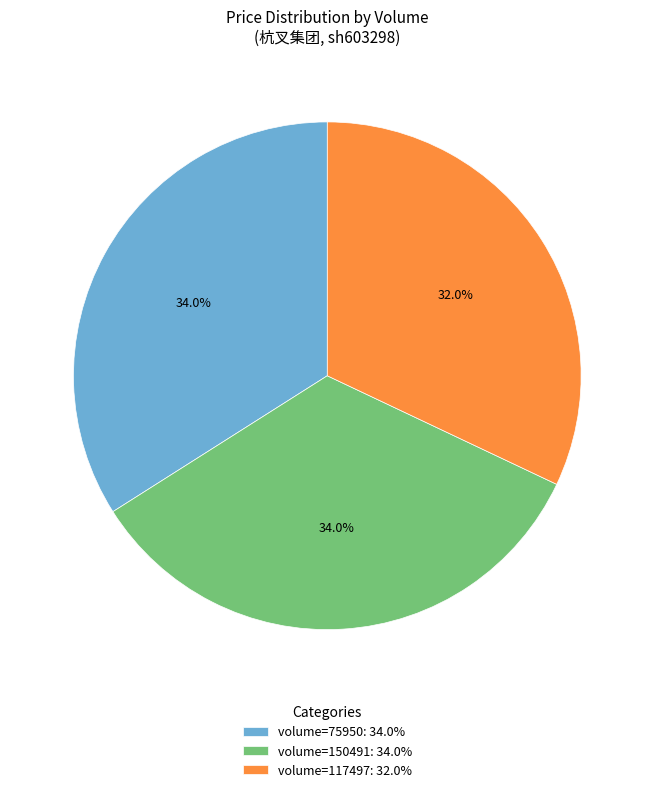

Which category has the smallest portion of the pie?

volume=117497: 32.0%